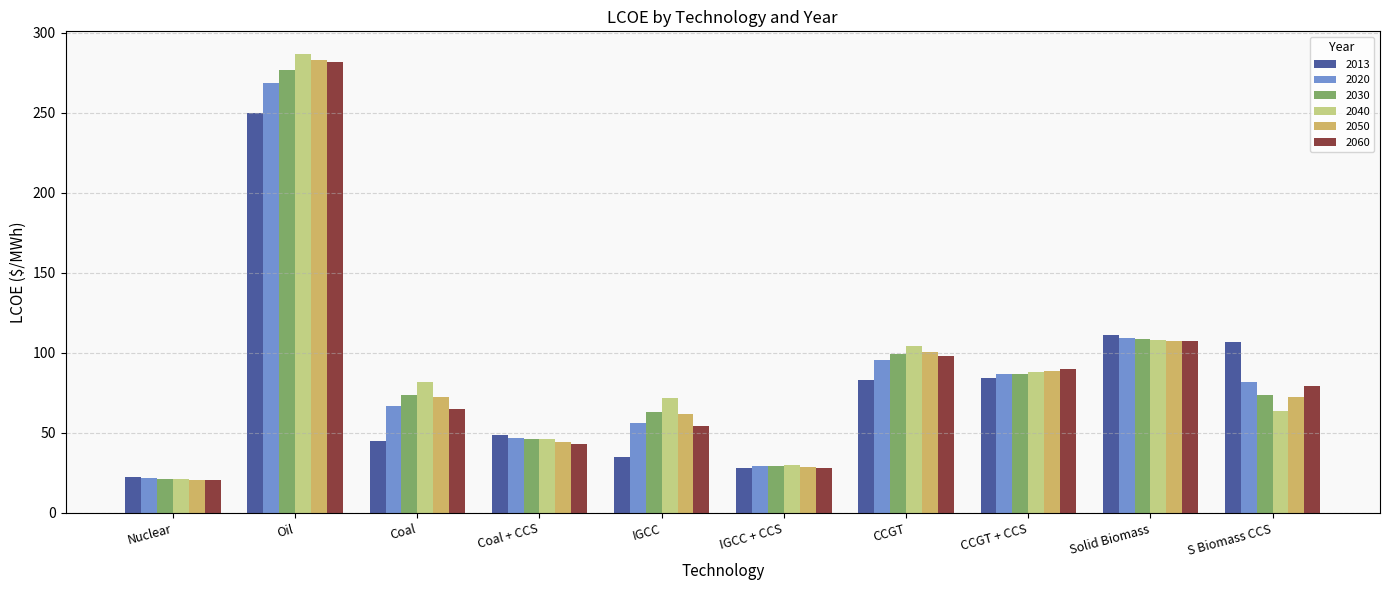

Rank the categories by 2060 value from highest to lowest.

Oil, Solid Biomass, CCGT, CCGT + CCS, S Biomass CCS, Coal, IGCC, Coal + CCS, IGCC + CCS, Nuclear